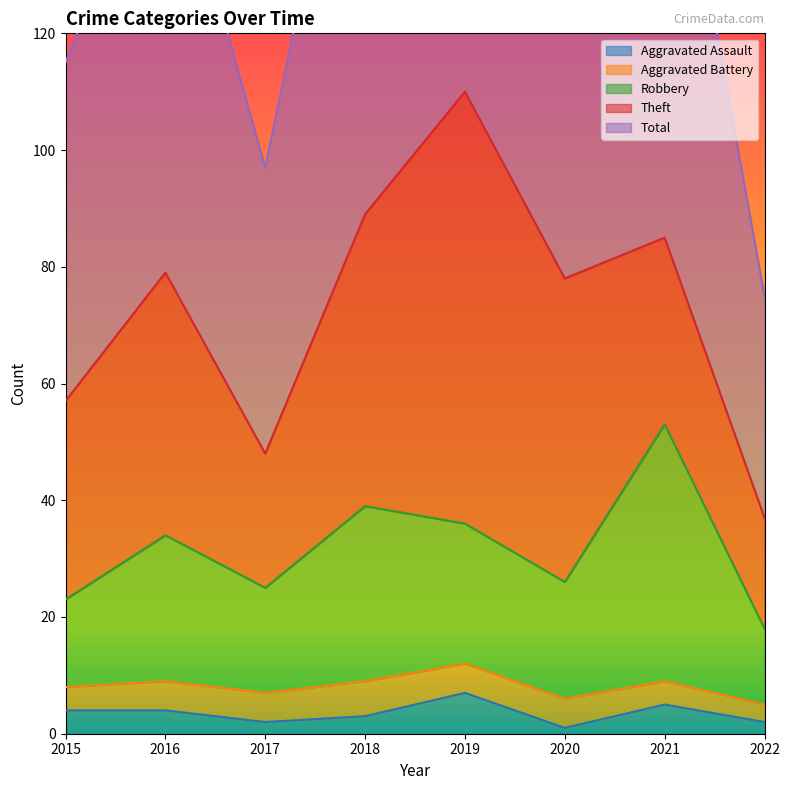

Which label corresponds to the largest value in the chart?

2019